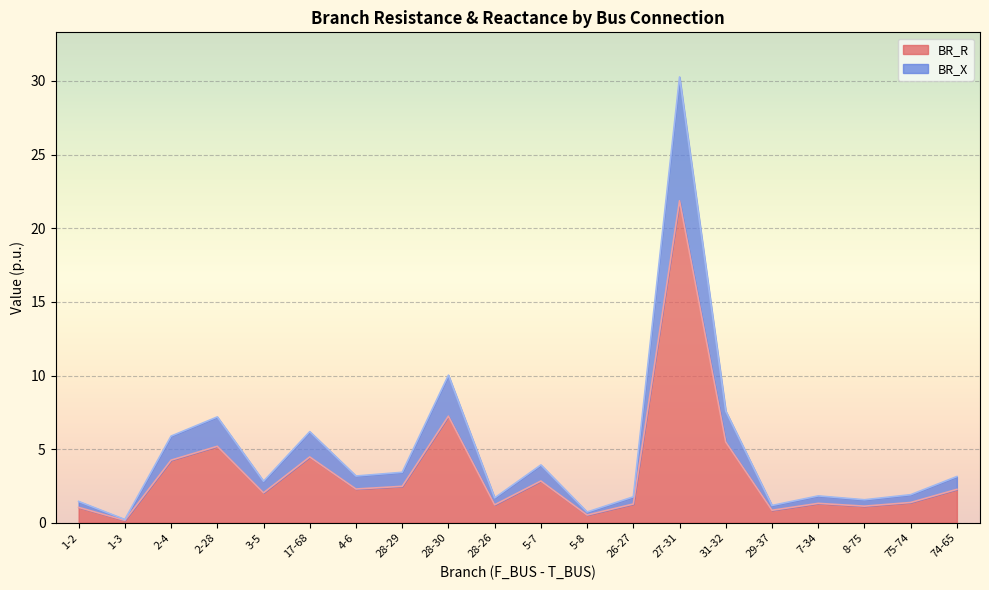

Is it true that BR_R equals 1.2 at 28-26?

True